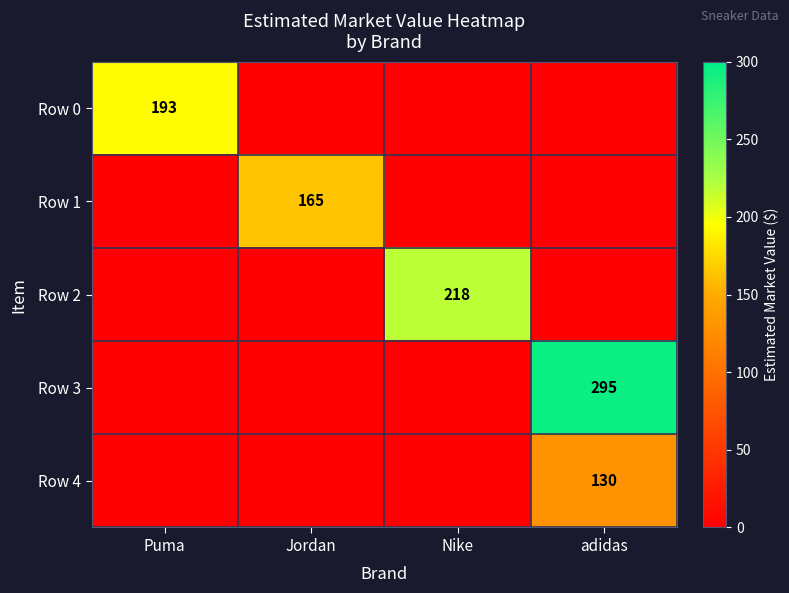

True or false: Row 2 has a value of 306 at Nike.

False